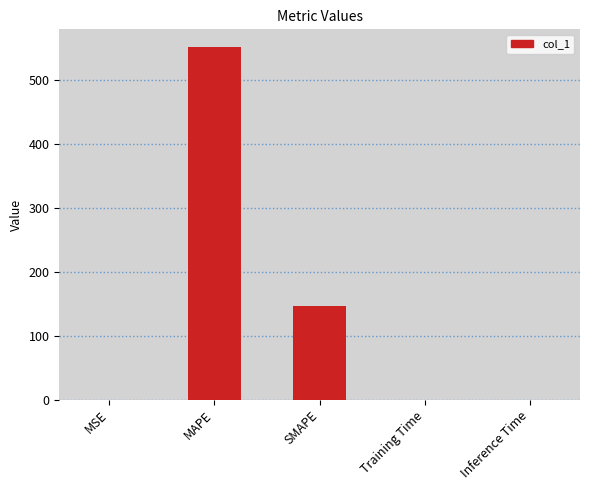

Which category has the highest value across all series?

MAPE